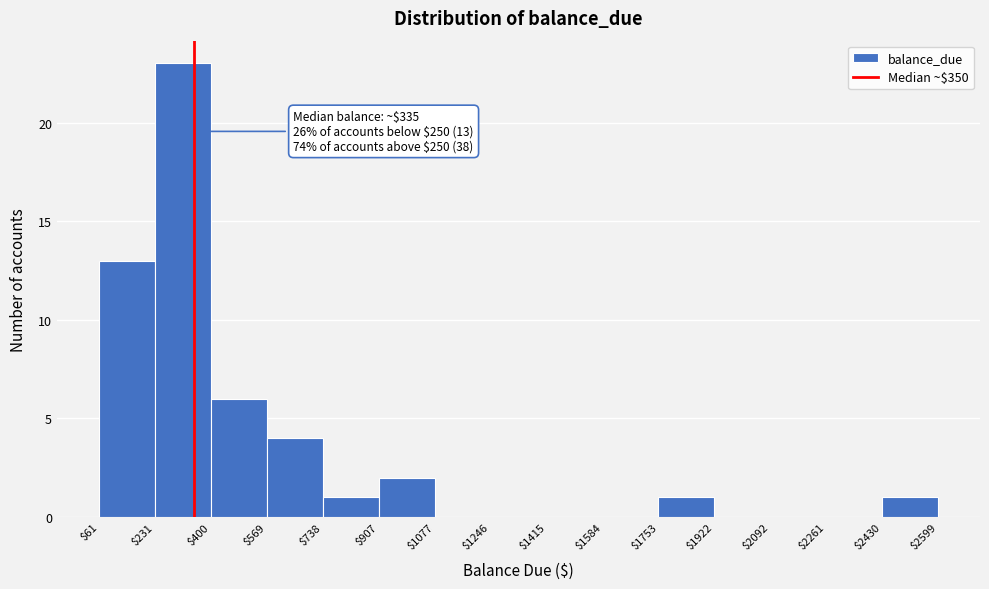

Over which range of the x-axis is the bar tallest?

$231 to $400